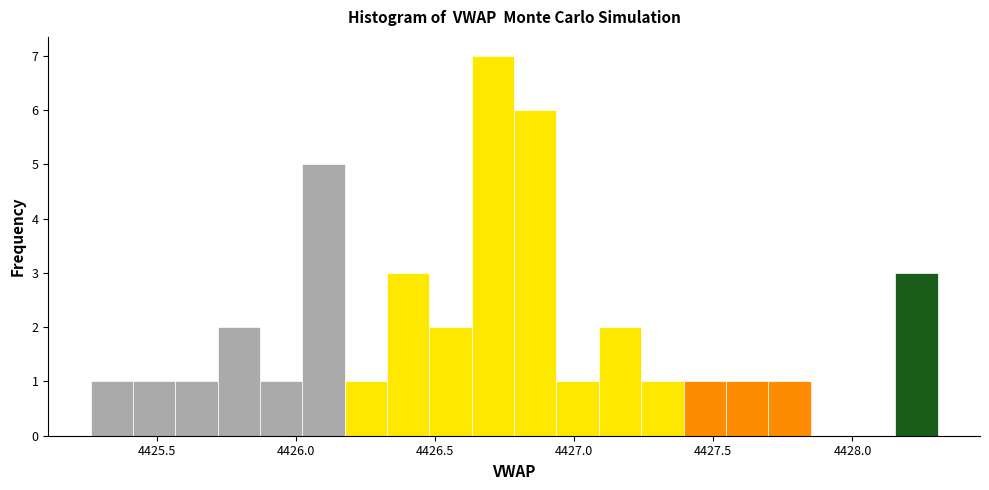

Read against the x-axis, roughly where is the centre of the tallest bar?

4426.70